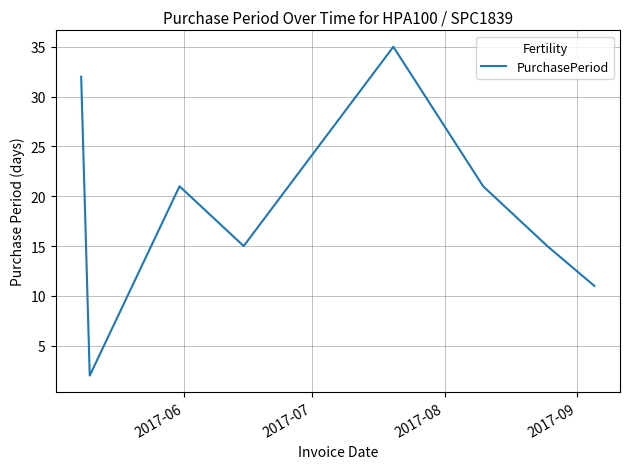

What is the greatest value displayed?

35